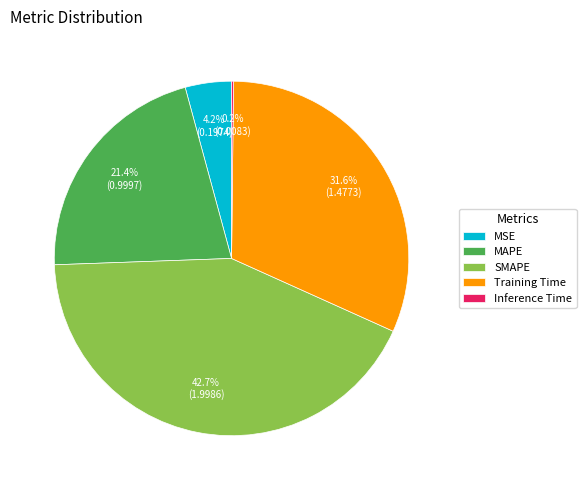

To the nearest percent, what is the average slice percentage?

20%